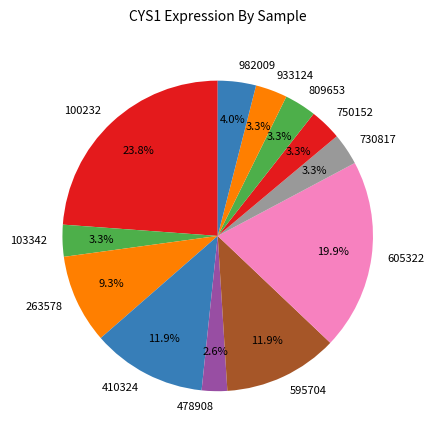

To the nearest percent, what percentage of the pie is 478908?

3%